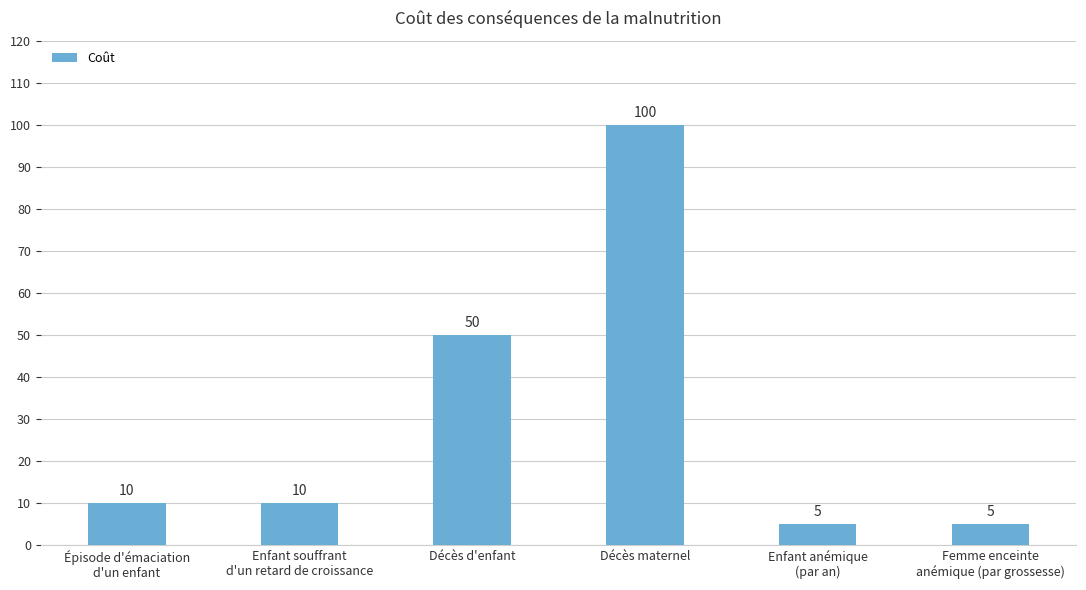

Which has a higher value, Femme enceinte
anémique (par grossesse) or Épisode d'émaciation
d'un enfant?

Épisode d'émaciation
d'un enfant